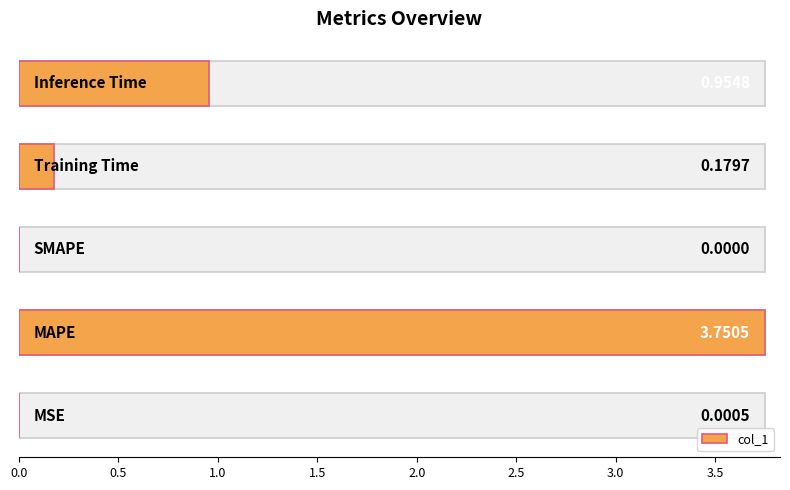

Are the bars horizontal?

Yes